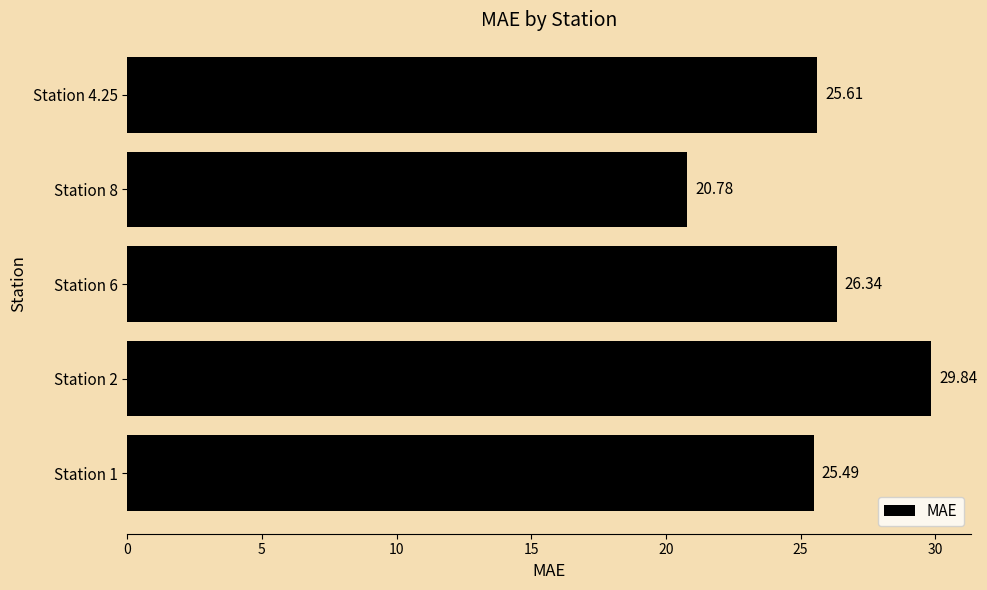

List the labels in order of value, largest first.

Station 2, Station 6, Station 4.25, Station 1, Station 8